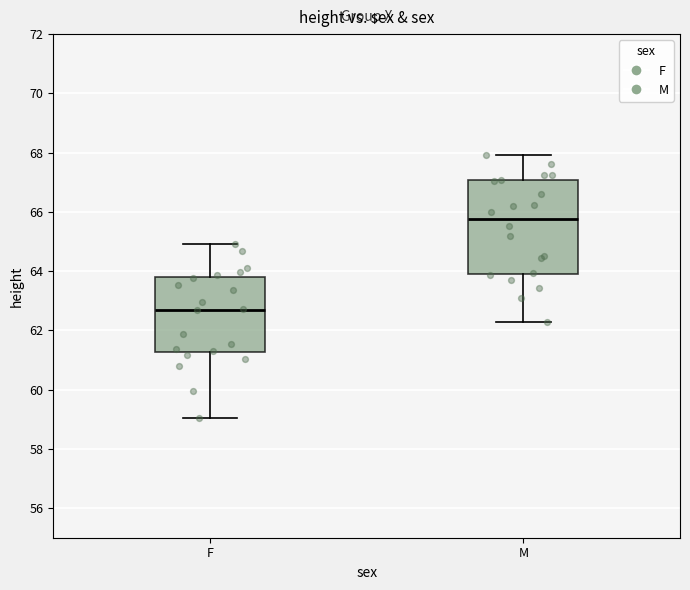

Reading left to right, transcribe this box plot: for each box, give where its median line is, the range the box spans, and where its two whiskers end, as read against the y-axis. The values are not printed on the chart, so give them approximately, as read against the axis.

F: median 62.6, box 61.2 to 63.8, whiskers 59.0 to 65.0
M: median 65.8, box 64.0 to 67.0, whiskers 62.2 to 68.0